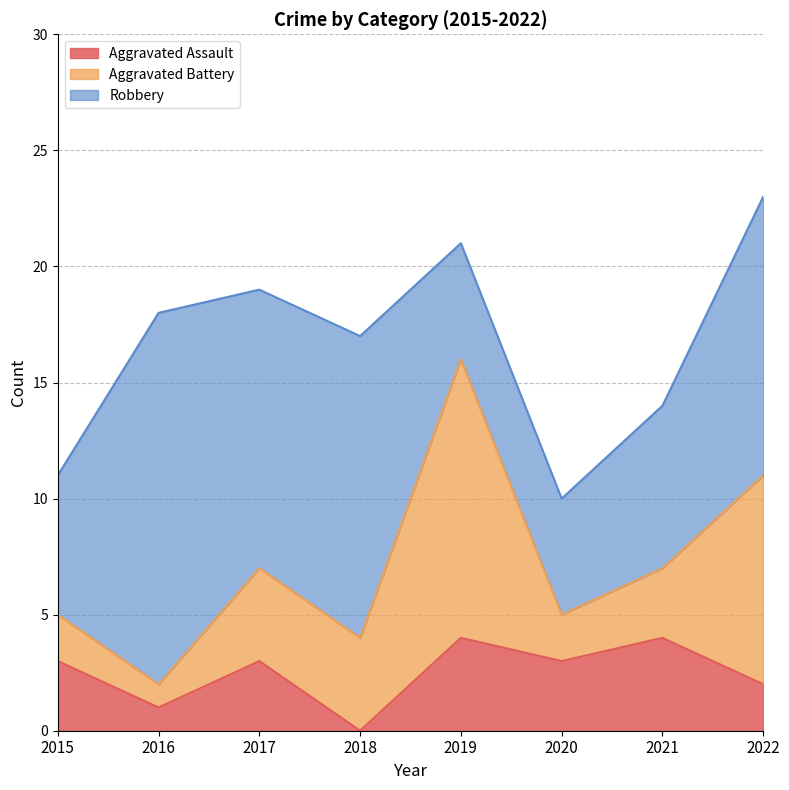

What are all the series names shown in the legend?

Aggravated Assault, Aggravated Battery, Robbery